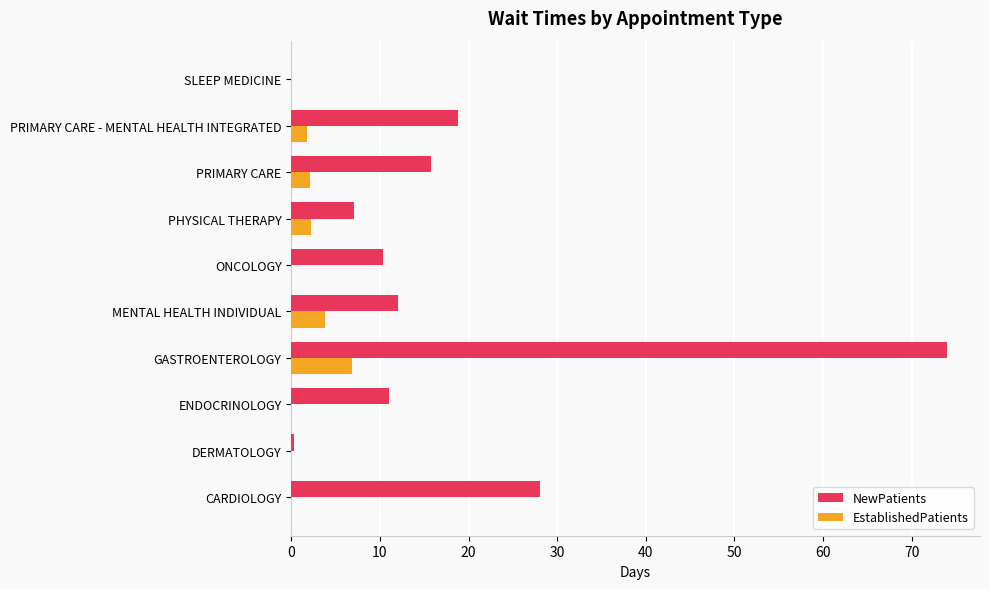

What is the total value across all series at ONCOLOGY?

10.3